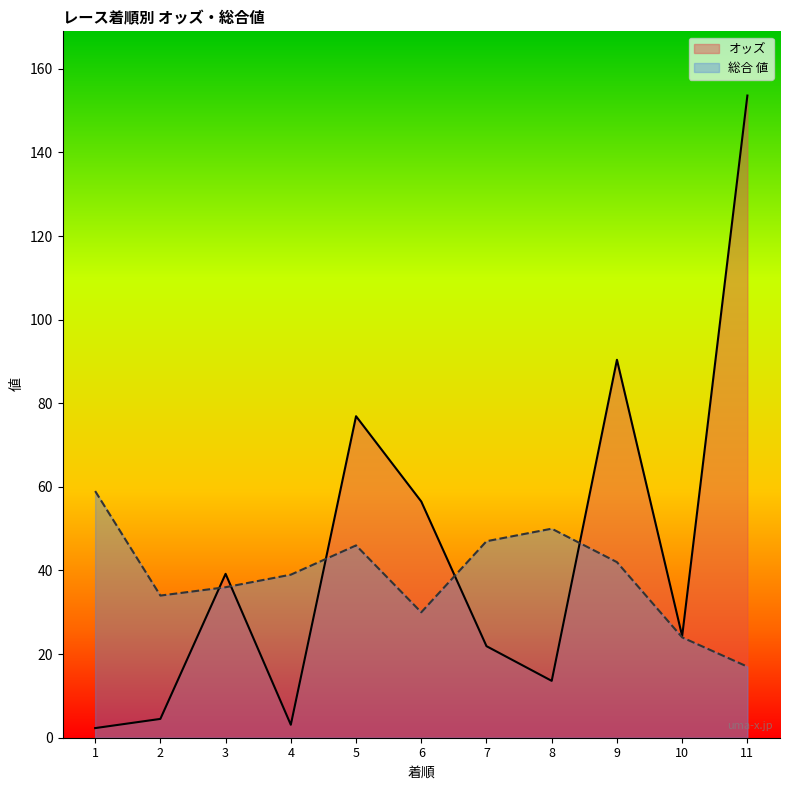

What is the difference between the highest and lowest values at 5?

30.9